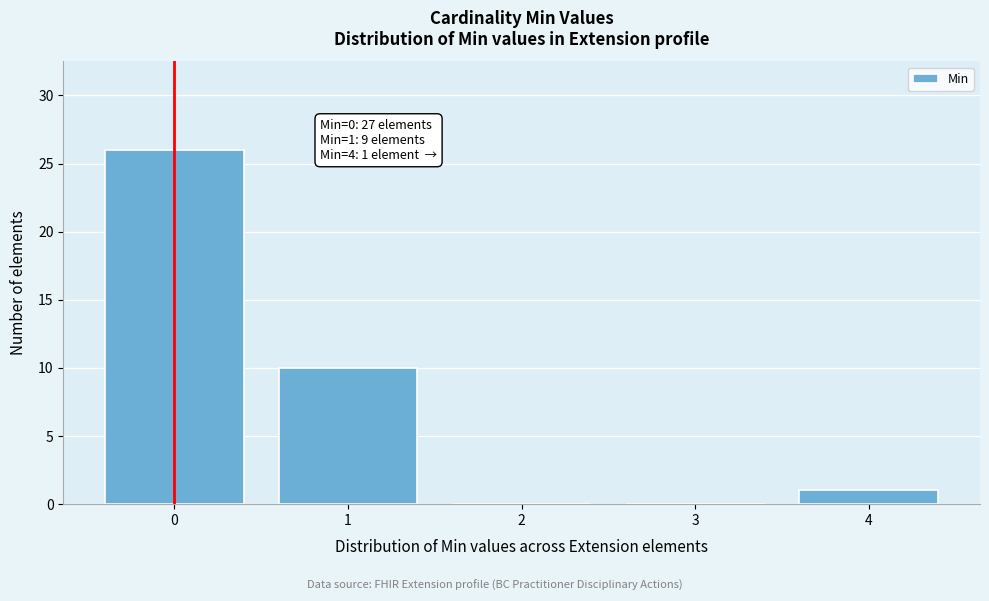

Which range on the x-axis has the tallest bar?

-0.5 to 0.5